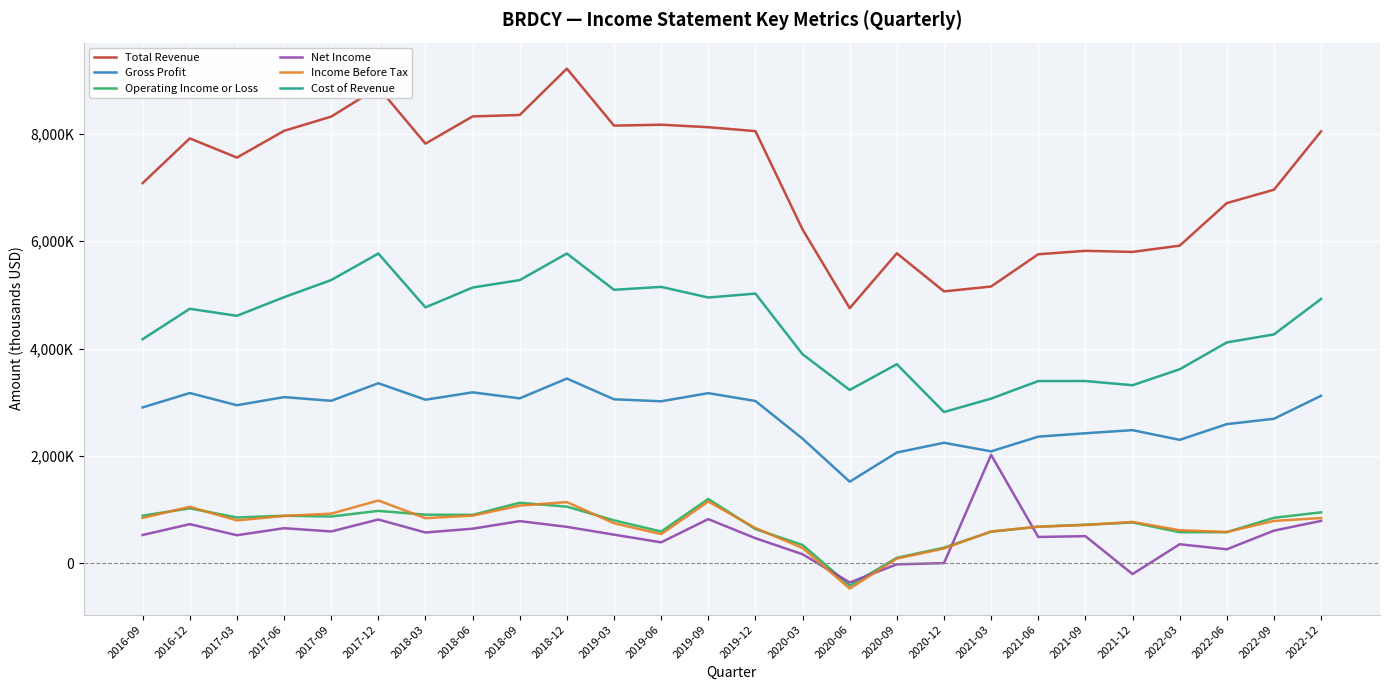

What is the spread (max minus min) of values at 2021-06?

5263600